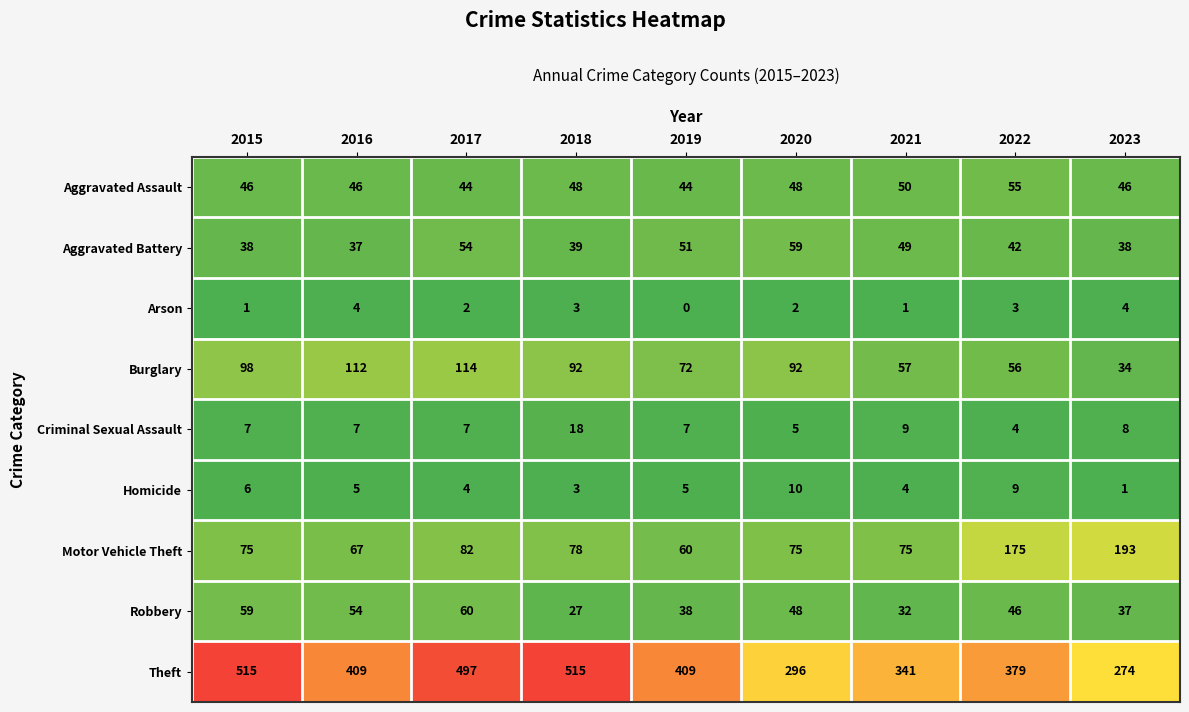

How many data points in Aggravated Battery are less than 42?

4